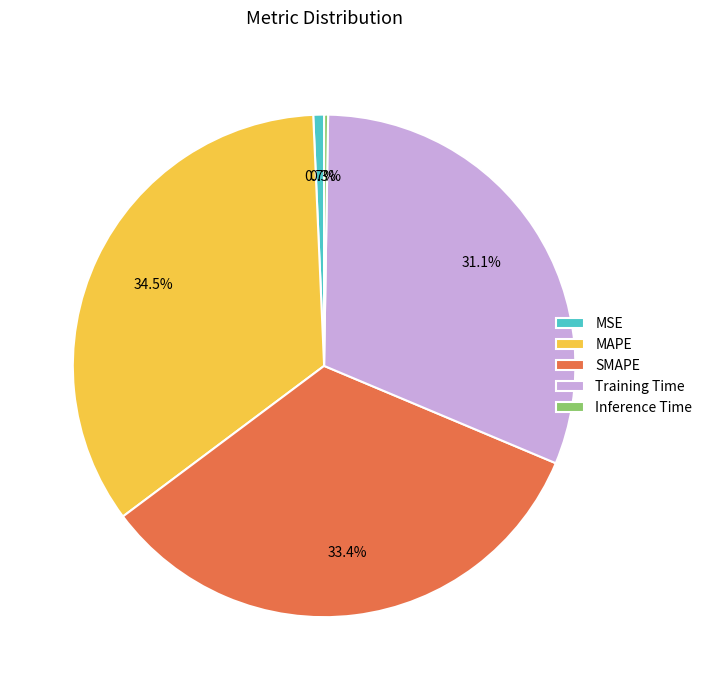

Does any single category account for the majority?

No